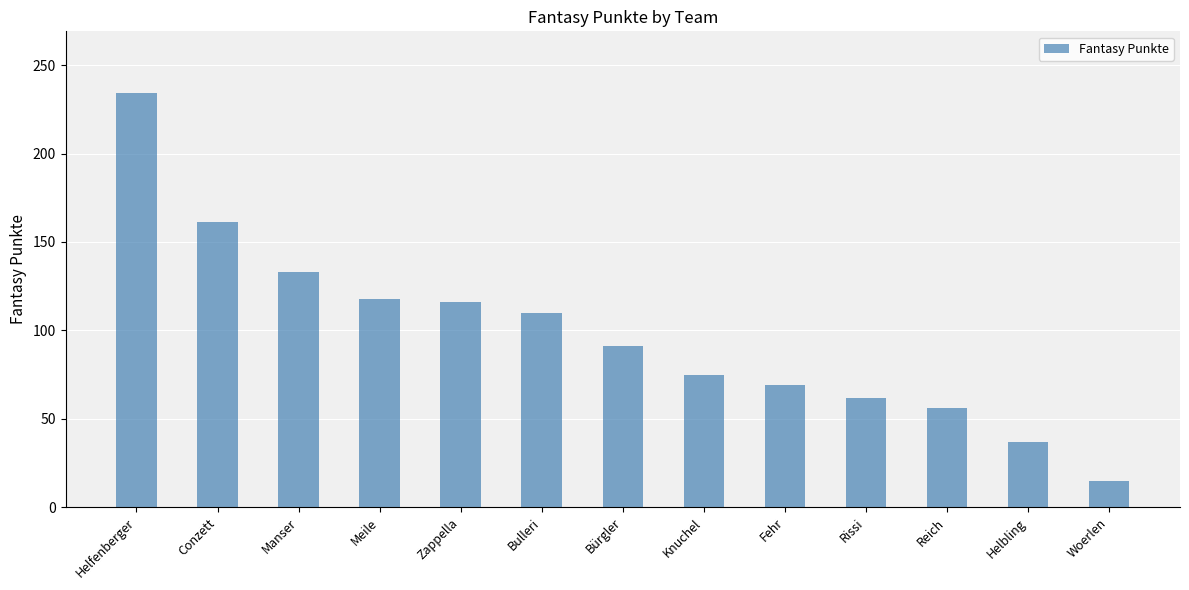

Reading left to right, what are all the values shown in this chart?

Helfenberger=234	Conzett=161	Manser=133	Meile=118	Zappella=116	Bulleri=110	Bürgler=91	Knuchel=75	Fehr=69	Rissi=62	Reich=56	Helbling=37	Woerlen=15